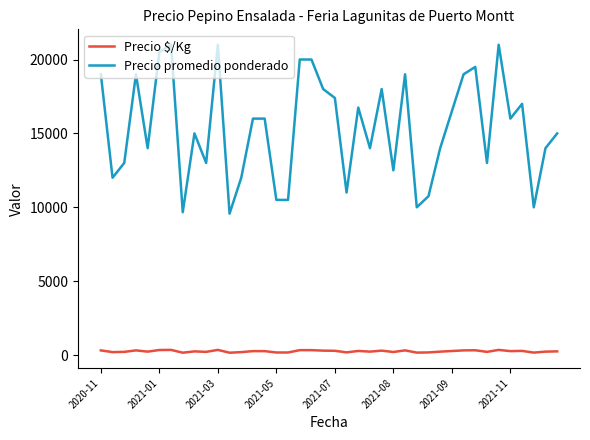

Which series has the widest spread of values?

Precio promedio ponderado